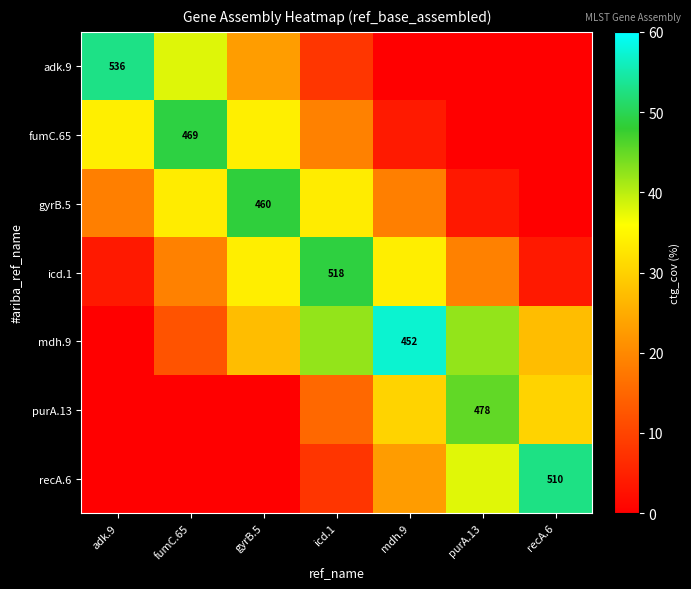

What is the highest value of the mdh.9 series?

57.2